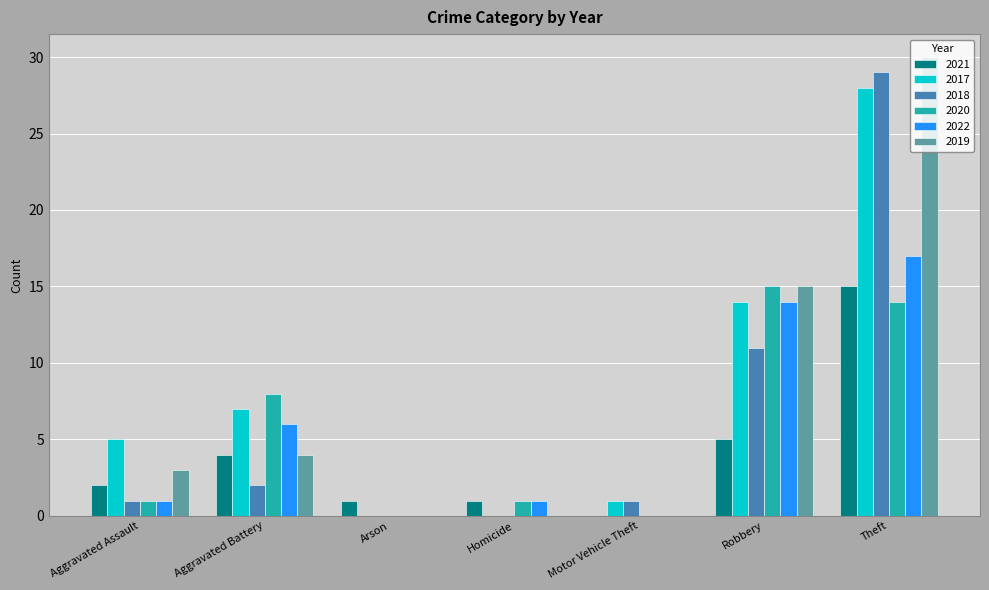

At which category is the sum across all series the highest?

Theft